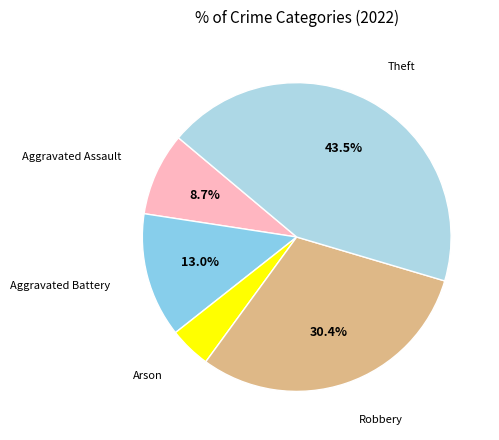

How many slices are in this pie chart?

5